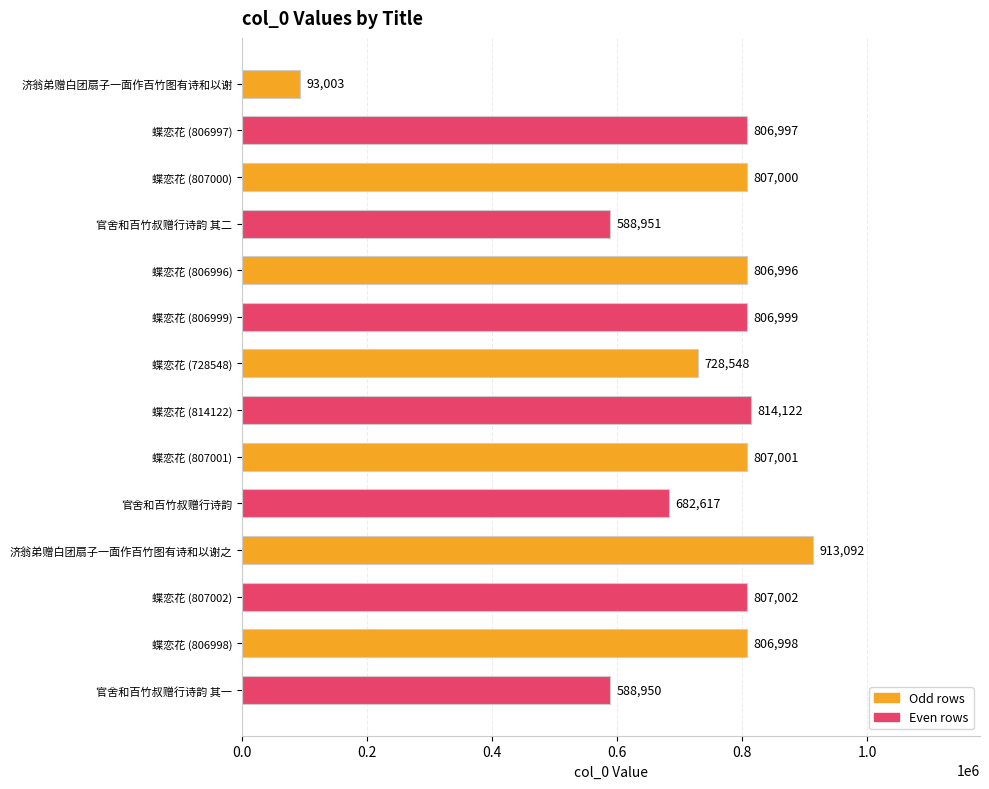

At which label is the value closest to 503047?

官舍和百竹叔赠行诗韵 其一